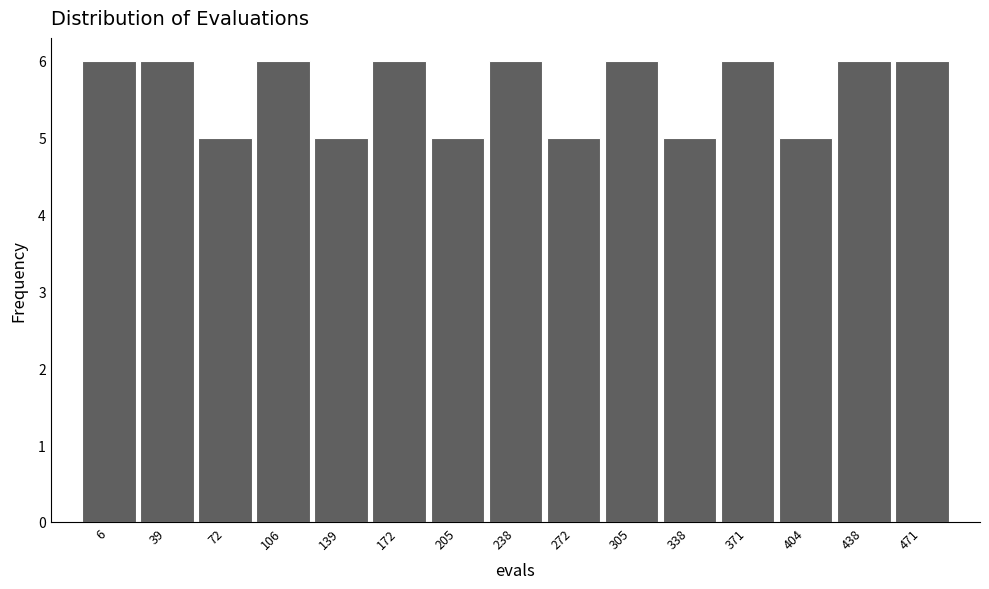

Reading right to left, list all the values displayed in this chart.

471=6	438=6	404=5	371=6	338=5	305=6	272=5	238=6	205=5	172=6	139=5	106=6	72=5	39=6	6=6